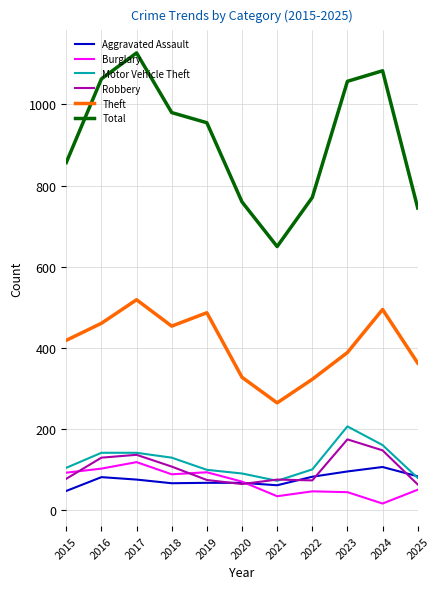

True or false: Aggravated Assault and Theft cross at least once.

False